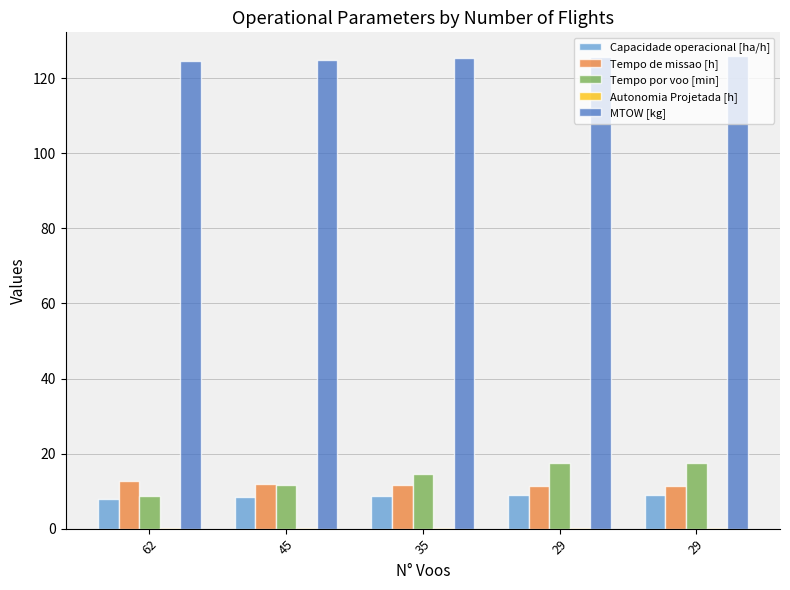

Which has a higher value, 45 or 62?

45